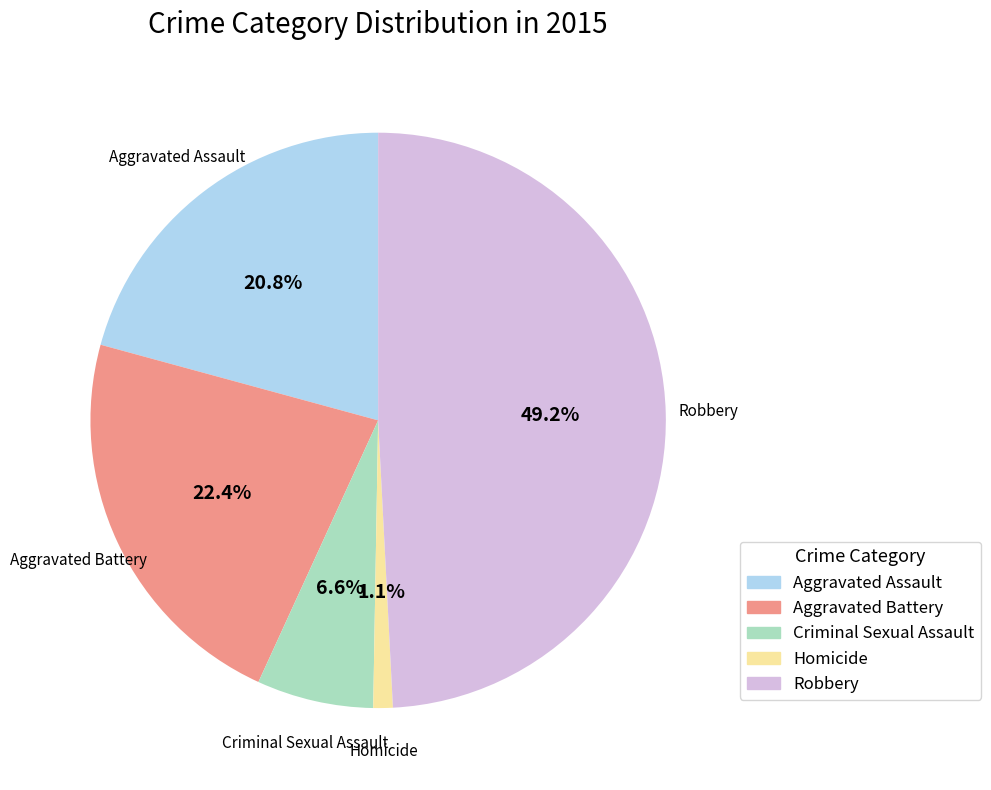

Which category has the biggest portion of the pie?

Robbery